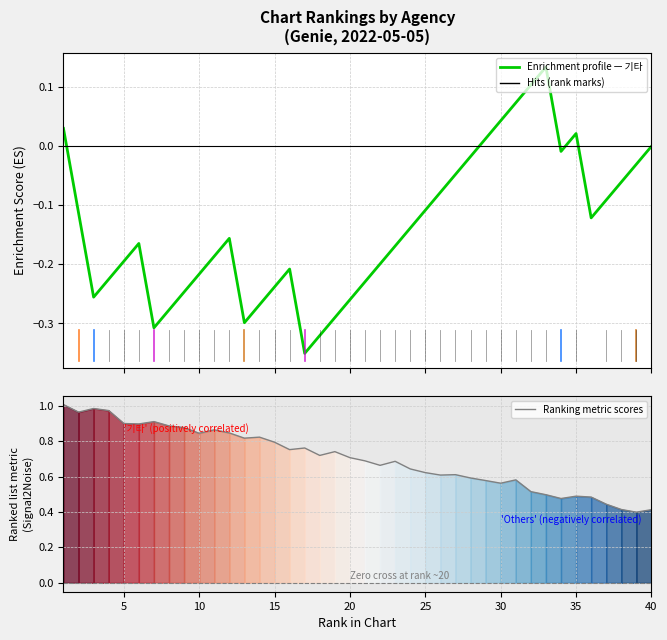

How many distinct data groups are displayed?

2